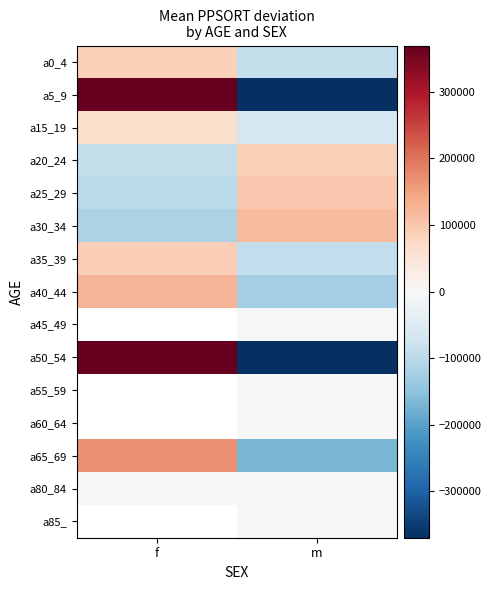

Read the a30_34 value at f.

-116671.9